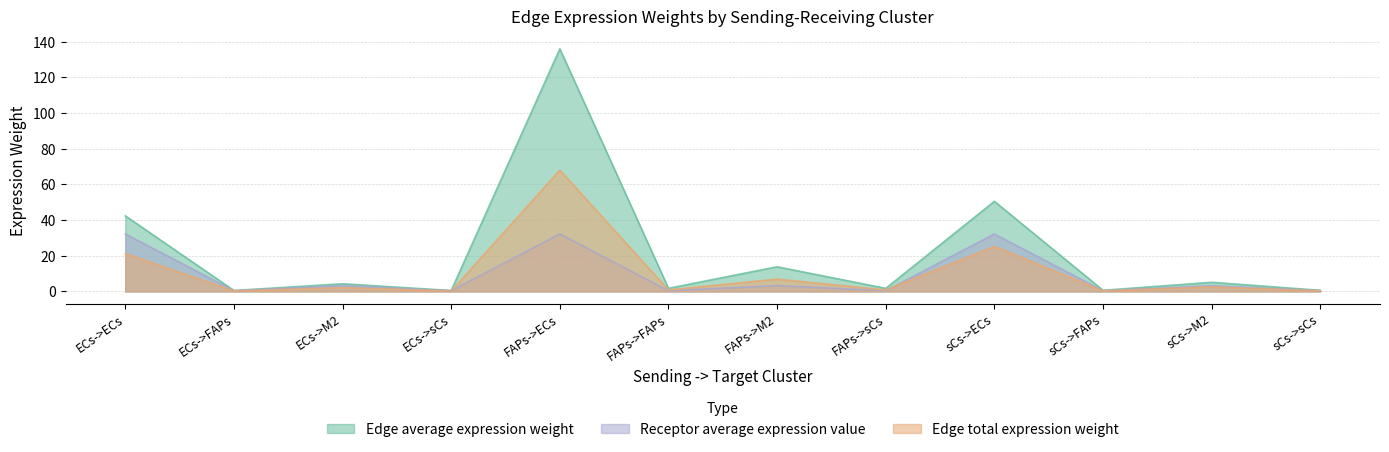

Reading right to left, transcribe all the data shown in this chart.

Edge average expression weight: 0.6	5.1	0.7	50.5	1.7	13.8	1.8	136.1	0.5	4.3	0.6	42.4
Edge total expression weight: 0.3	2.6	0.3	25.3	0.9	6.9	0.9	68.0	0.3	2.2	0.3	21.2
Receptor average expression value: 0.4	3.3	0.4	32.2	0.4	3.3	0.4	32.2	0.4	3.3	0.4	32.2